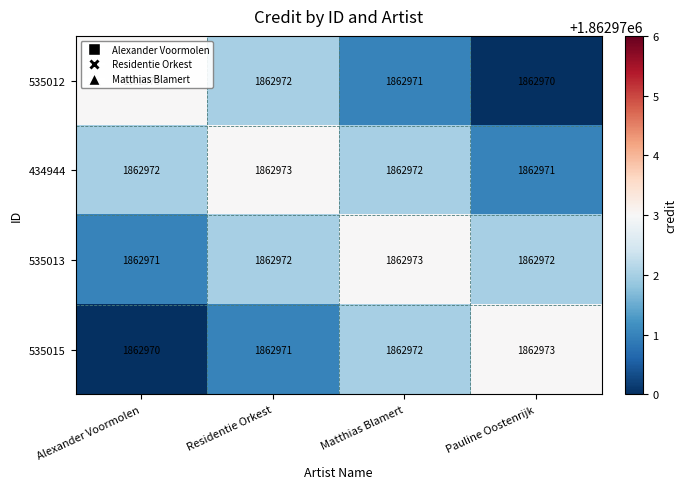

What is the average value of the 434944 series?

1862972